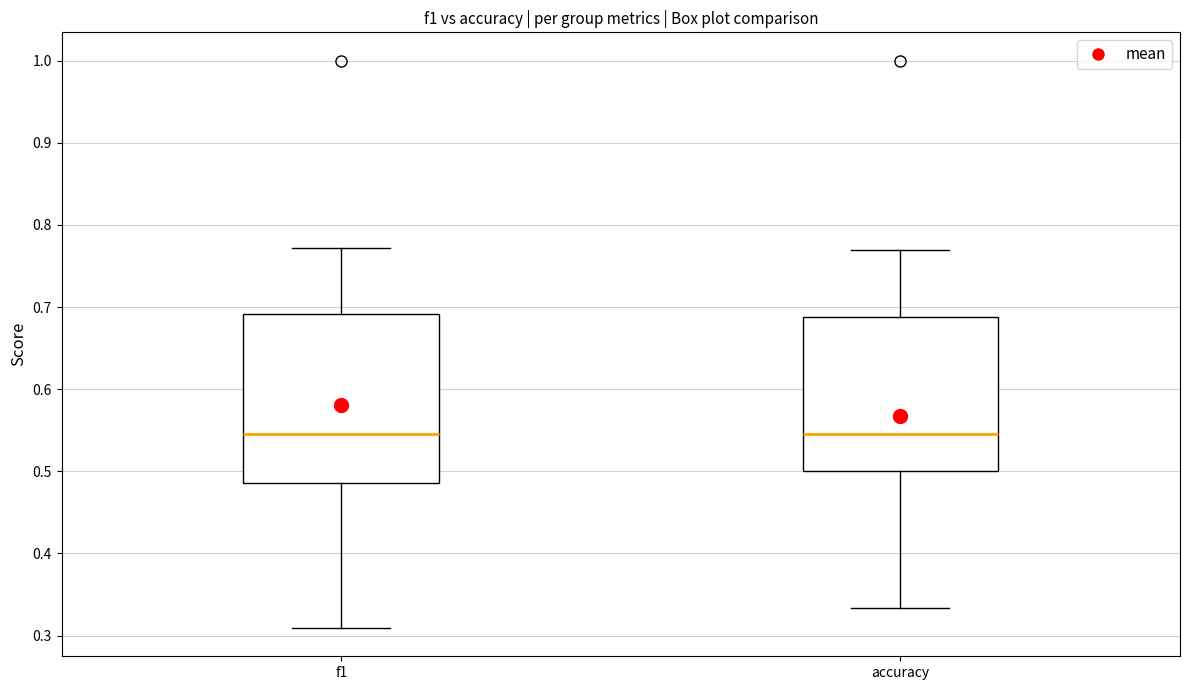

Reading left to right, transcribe this box plot: for each box, give where its median line is, the range the box spans, and where its two whiskers end, as read against the y-axis. The values are not printed on the chart, so give them approximately, as read against the axis.

f1: median 0.55, box 0.49 to 0.69, whiskers 0.31 to 0.77
accuracy: median 0.55, box 0.50 to 0.69, whiskers 0.33 to 0.77